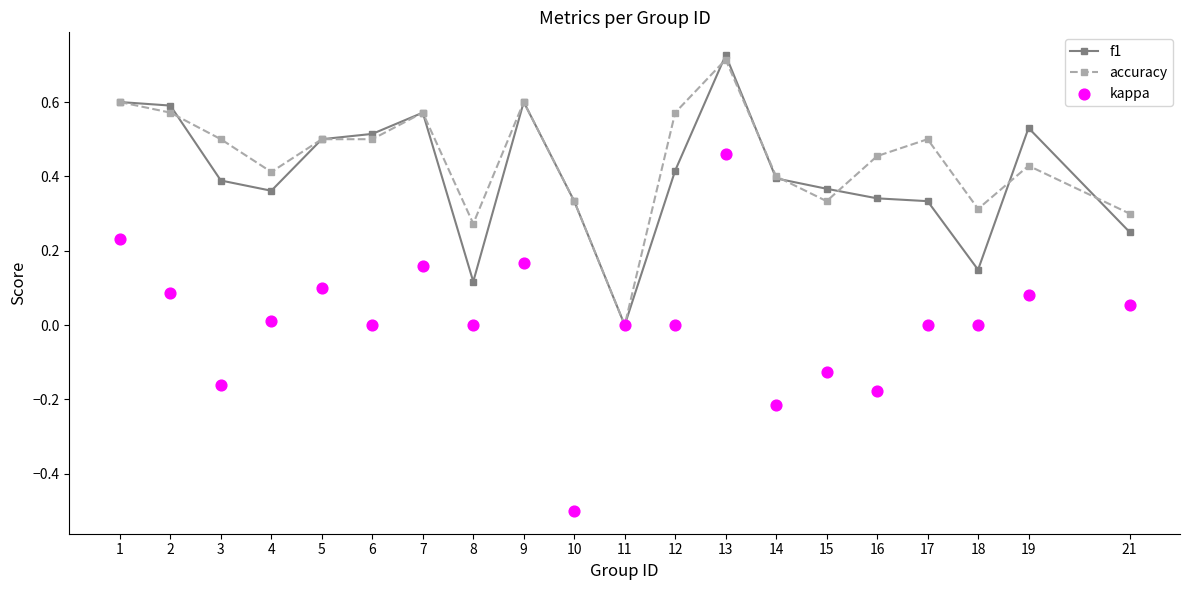

At which category is the sum across all series the highest?

13